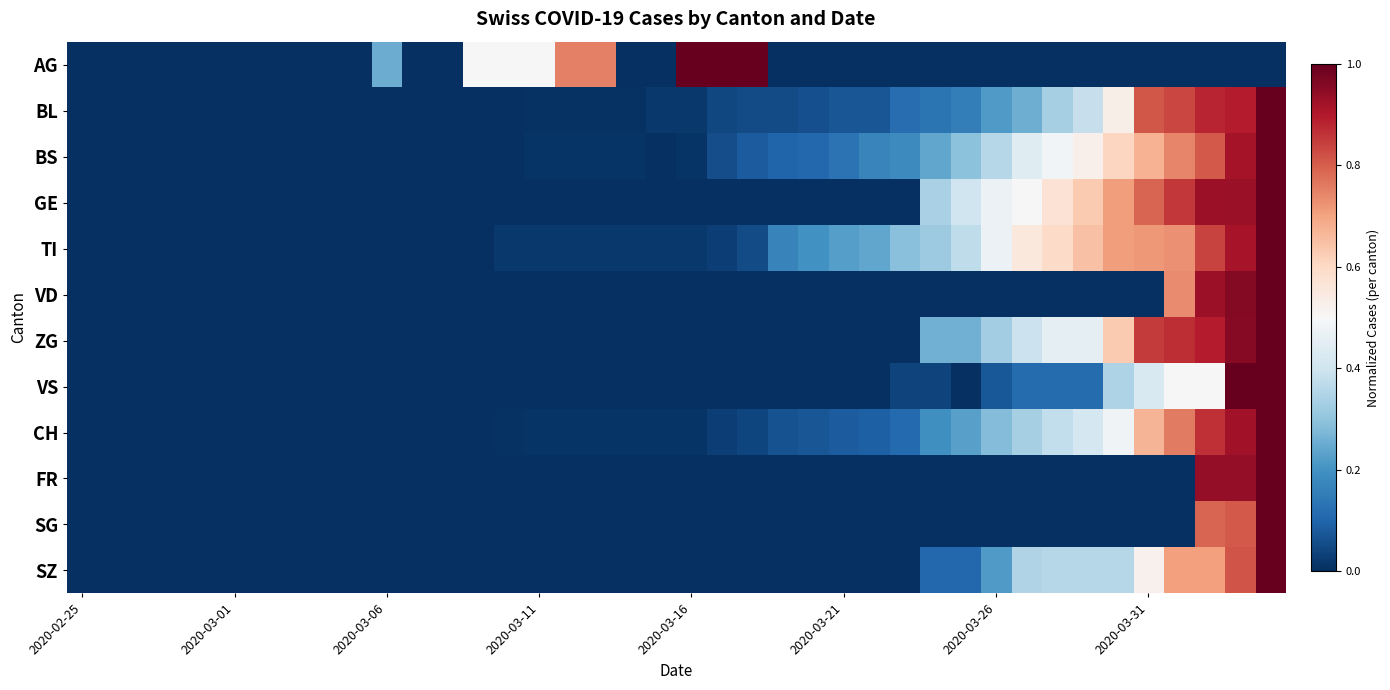

What is the maximum value shown in the chart?

1.0